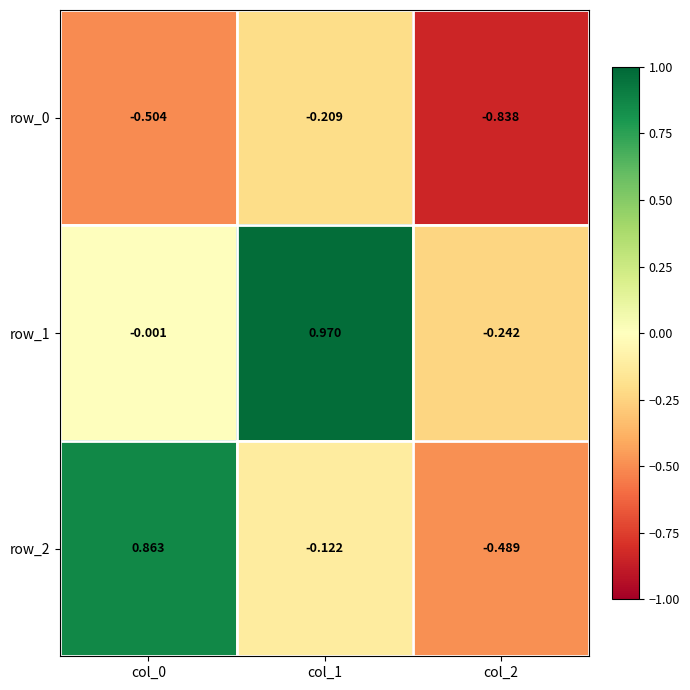

Is the value of row_0 at col_1 greater than the value of row_2 at col_2?

Yes